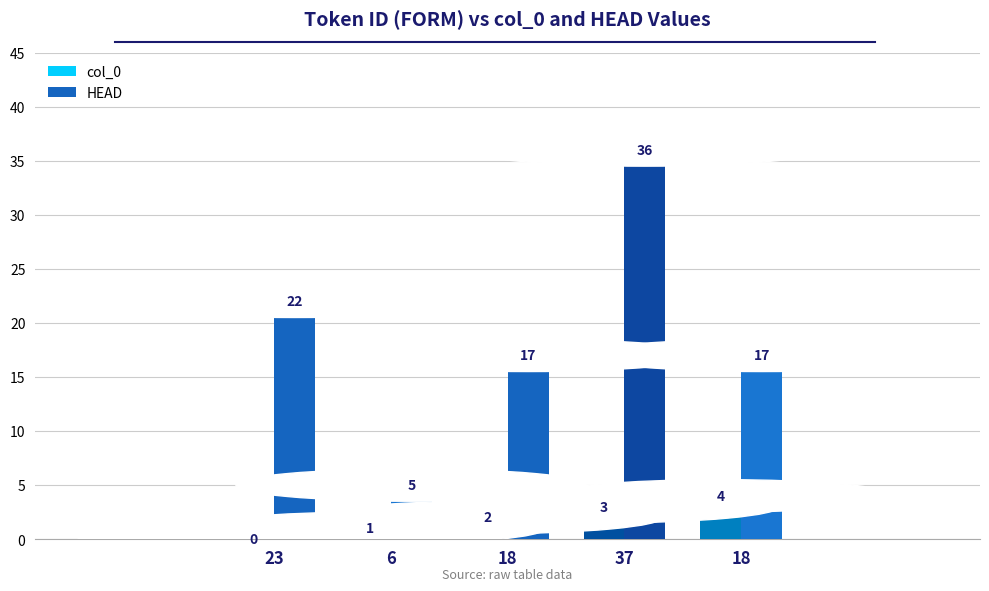

How many values in col_0 are above zero?

4